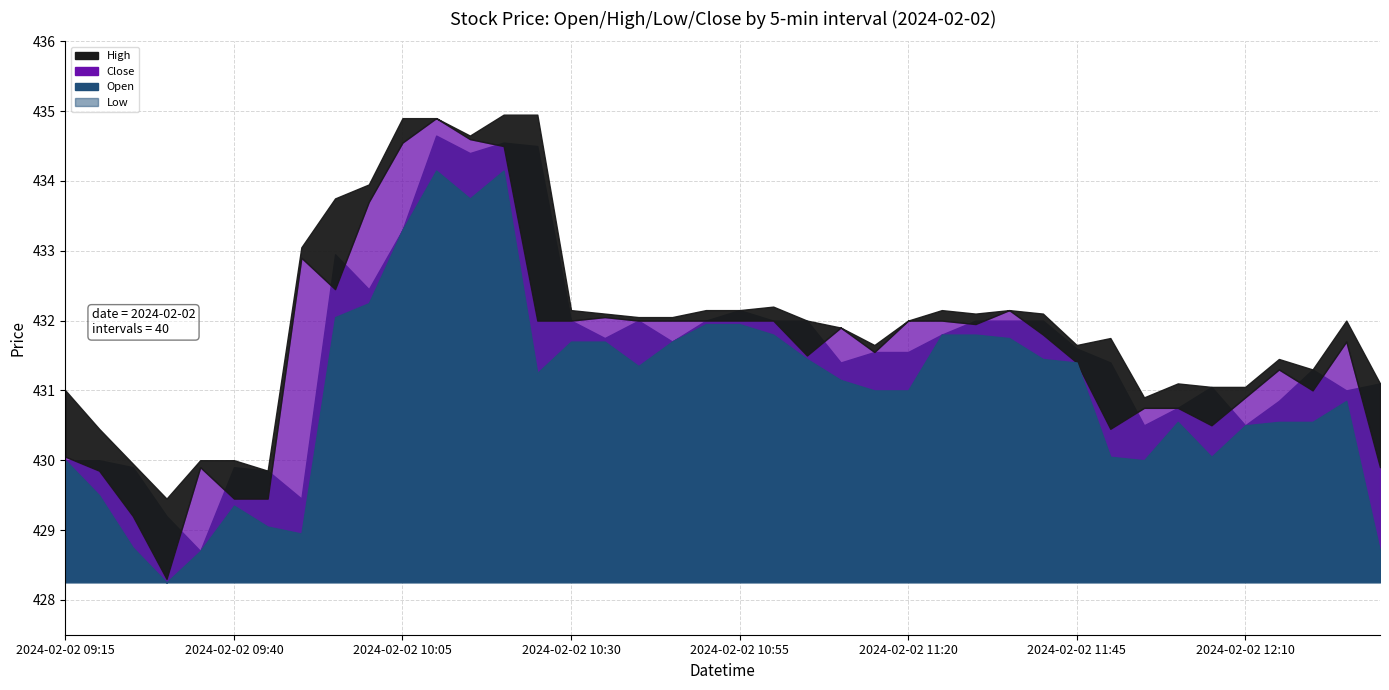

List the series in order of their peak value, highest first.

High, Close, Open, Low